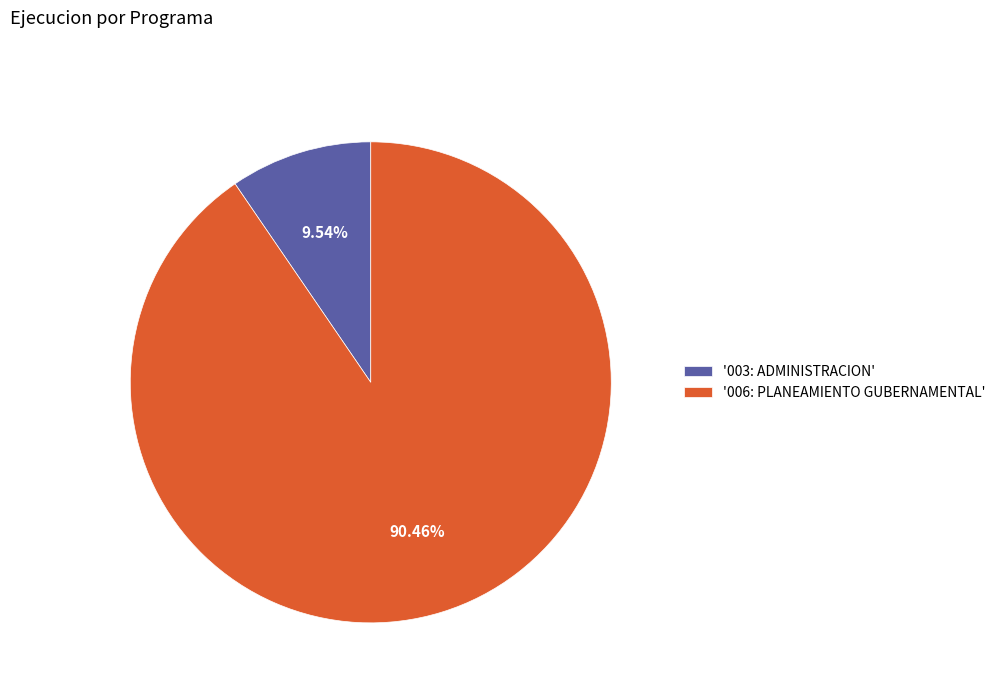

Count the number of slices in the pie.

2